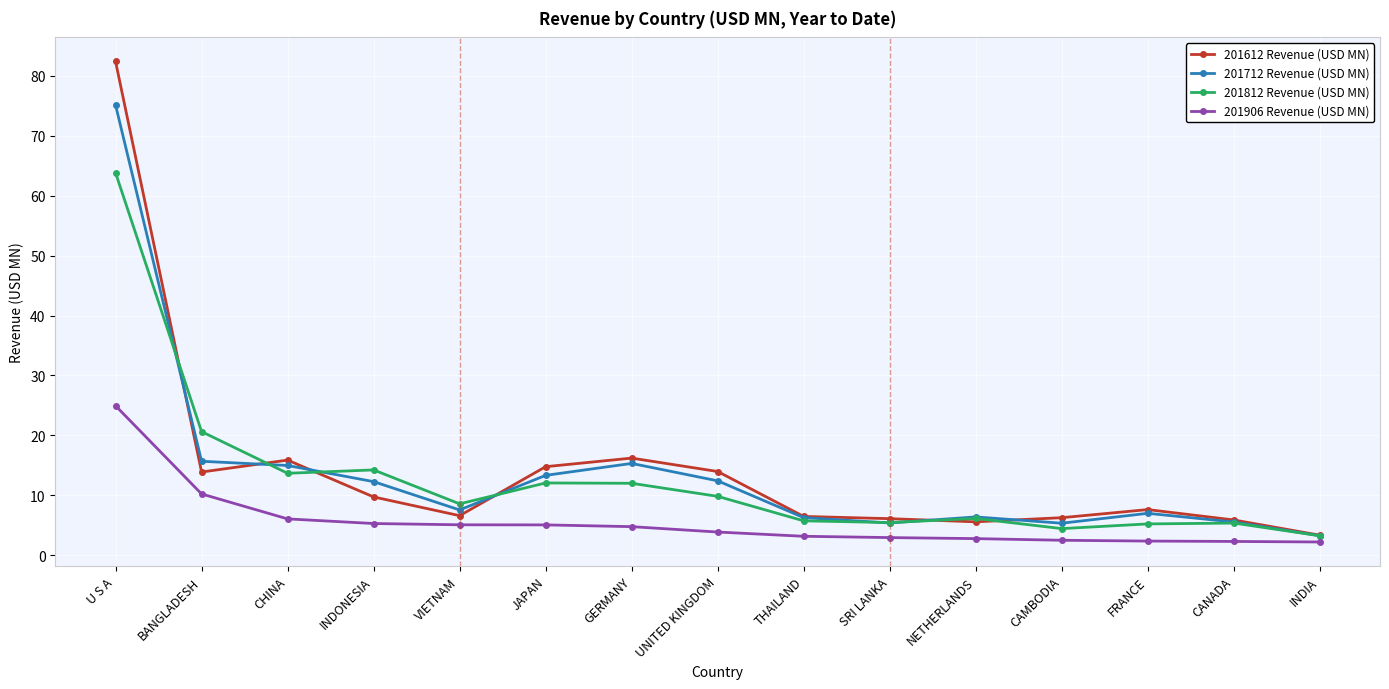

What is the difference between the 201906 Revenue (USD MN) values at CHINA and INDONESIA?

0.8